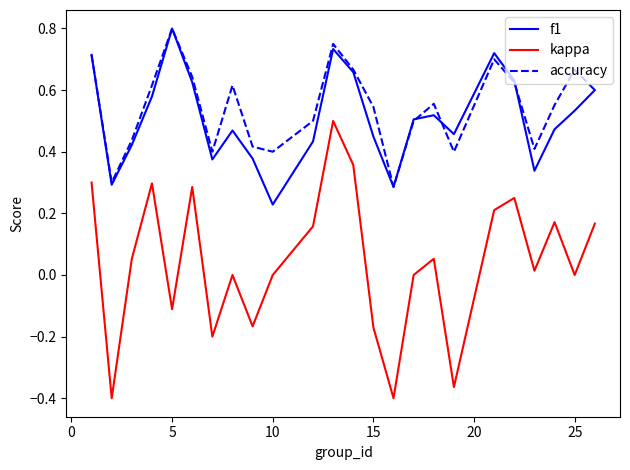

Which series has the largest range (max minus min)?

kappa